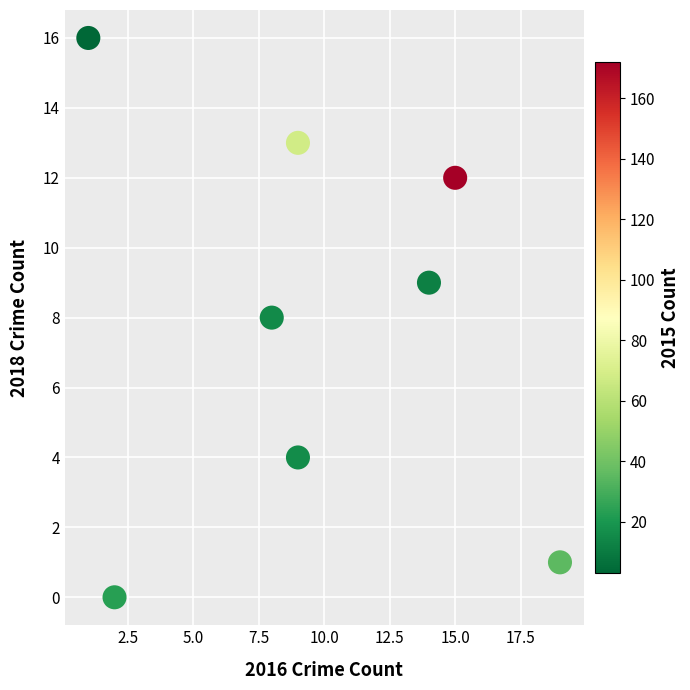

What is the range of Y values (max minus min)?

16